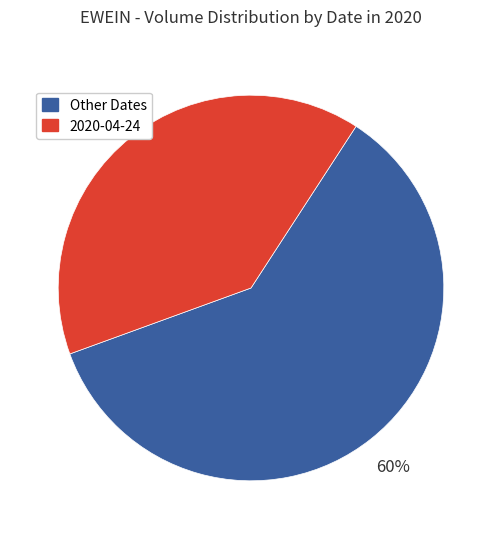

Is there a majority slice in this chart?

Yes